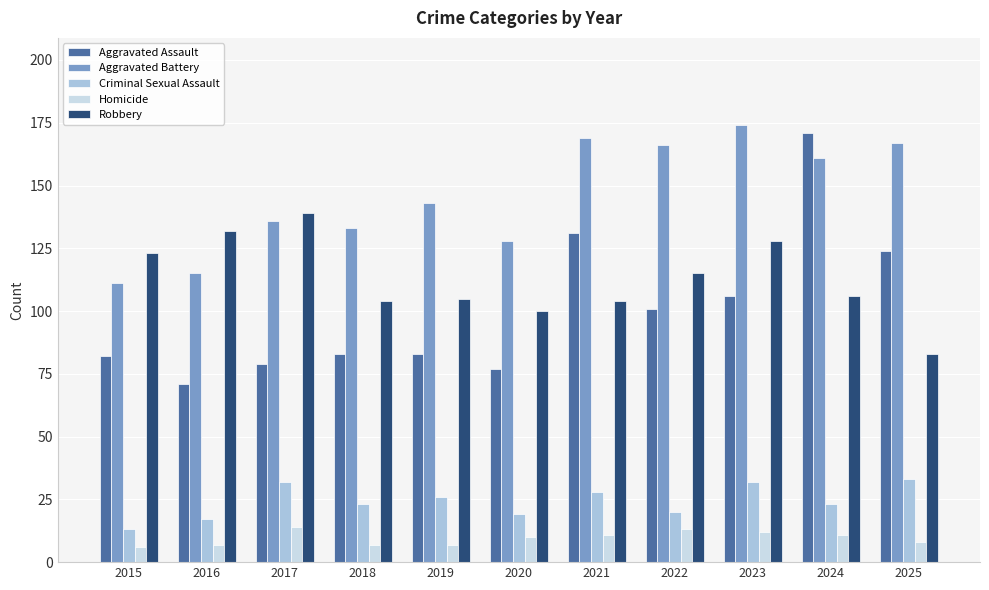

Is the value of Homicide at 2020 greater than the value of Aggravated Battery at 2017?

No